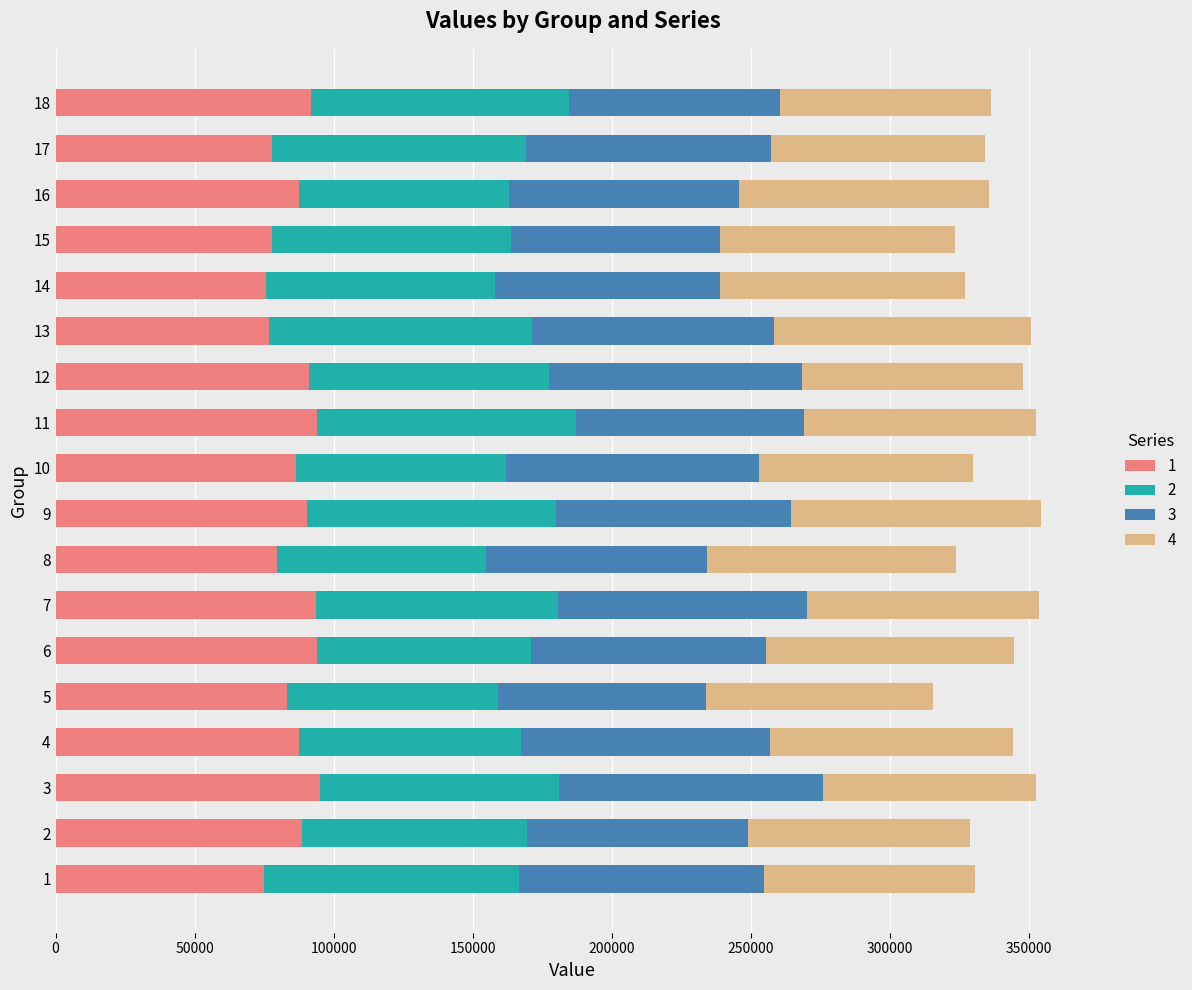

What is the difference between the maximum and minimum values in the 1 series?

19805.0